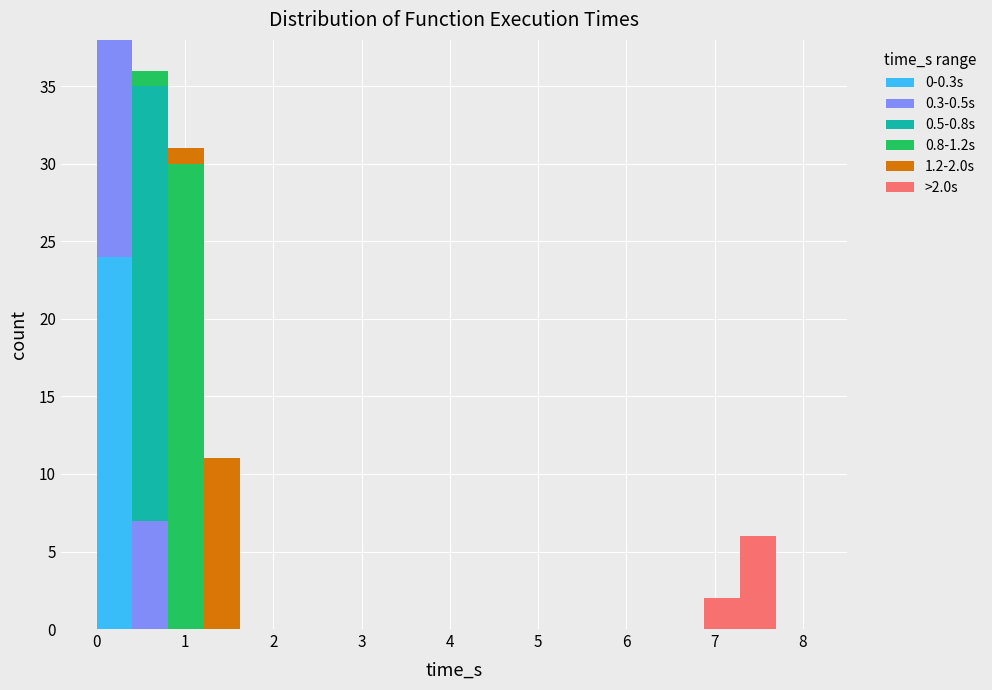

Which range on the x-axis has the tallest stacked bar (by total height)?

0.0 to 0.4